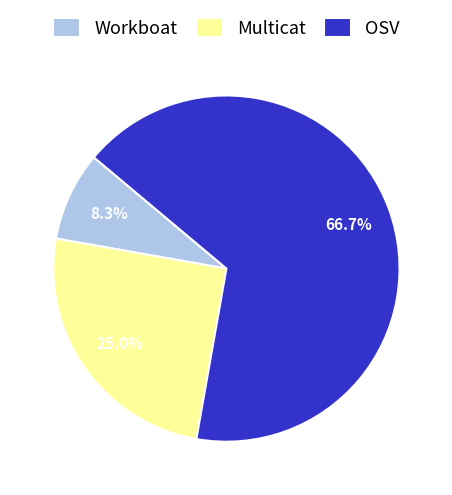

Which category accounts for the majority?

OSV